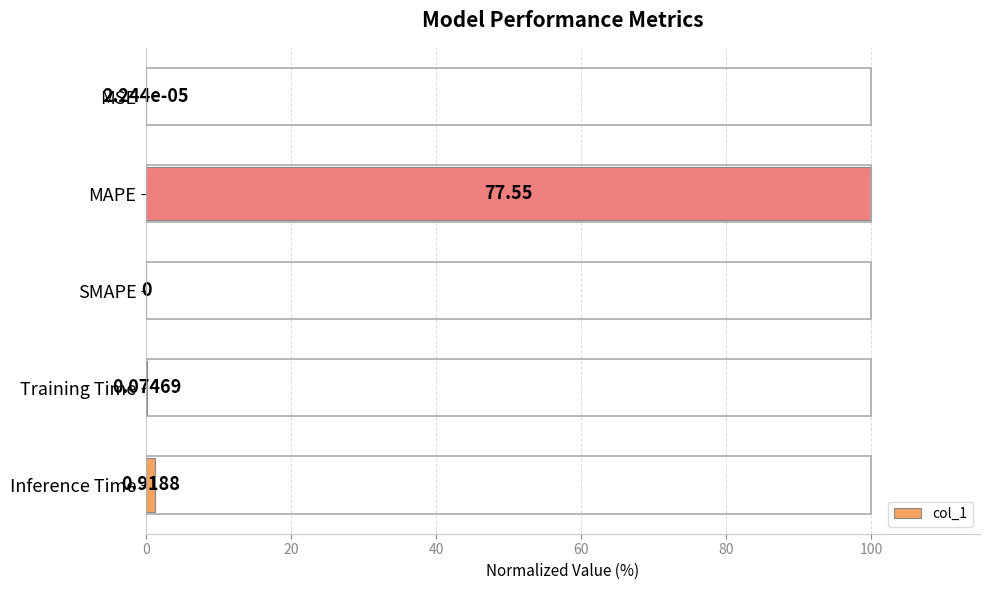

Where is the data nearest to the value 50?

Inference Time